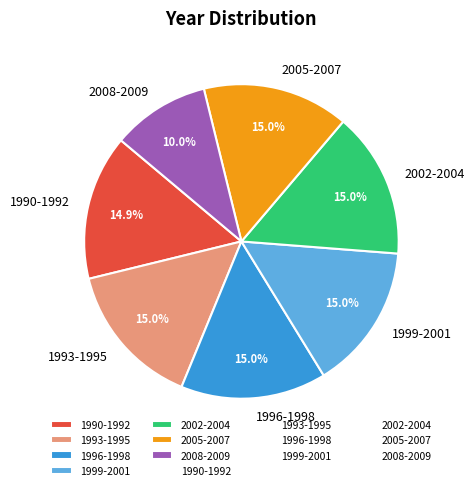

Is there a majority slice in this chart?

No